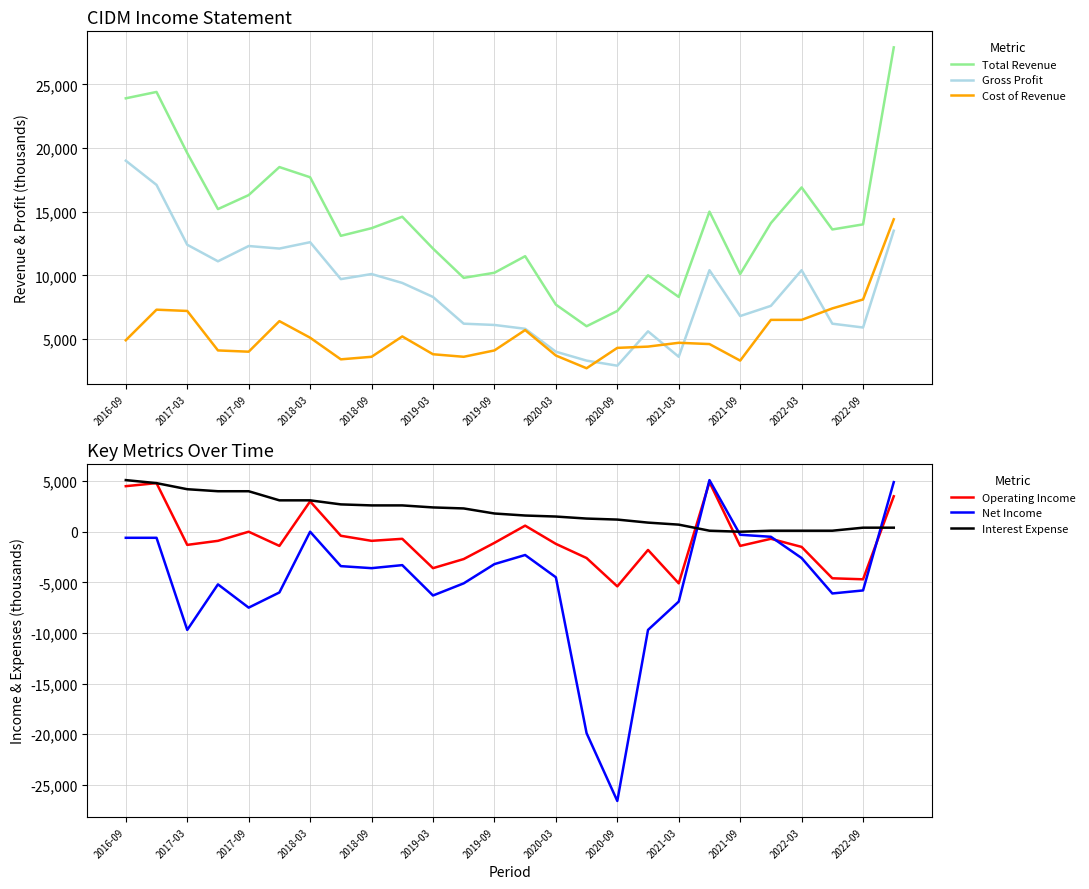

What is the smallest value displayed?

-26600